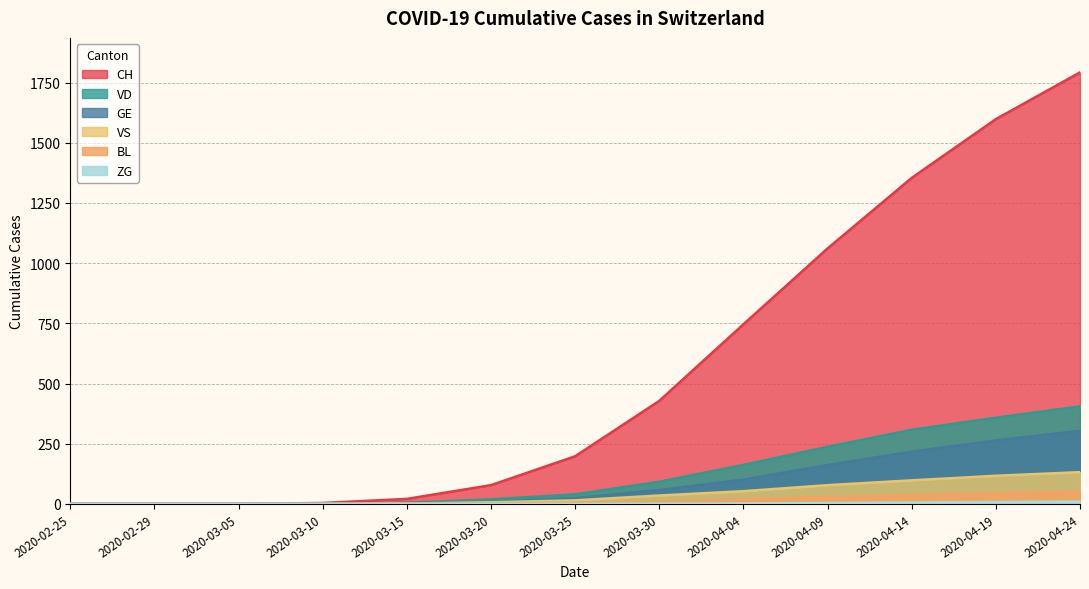

Which series has the largest range (max minus min)?

CH